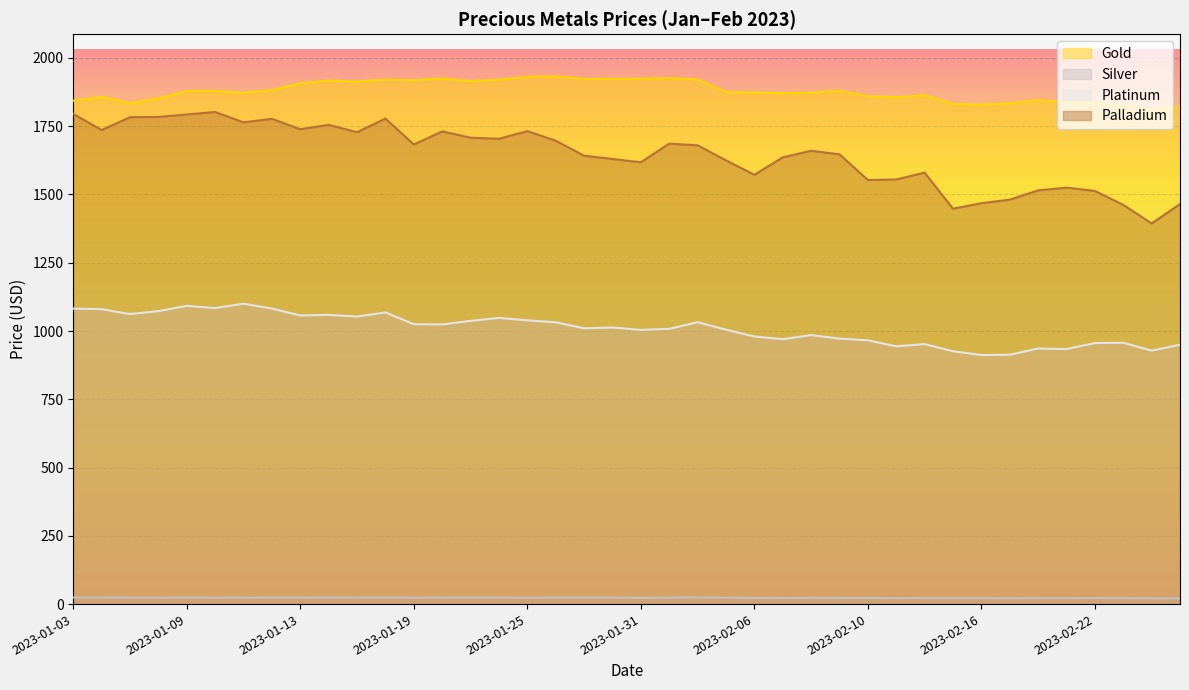

Does the chart display data point markers on the line(s)?

No